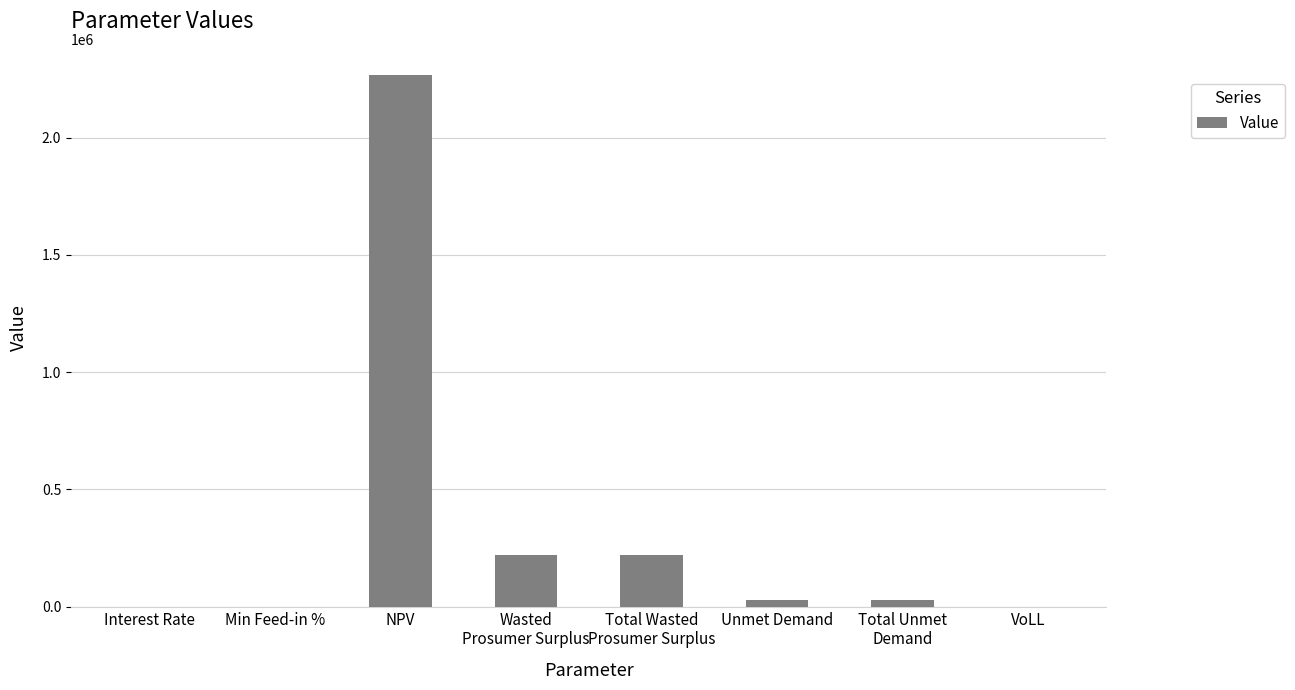

The value at NPV is 1062463.6. True or false?

False